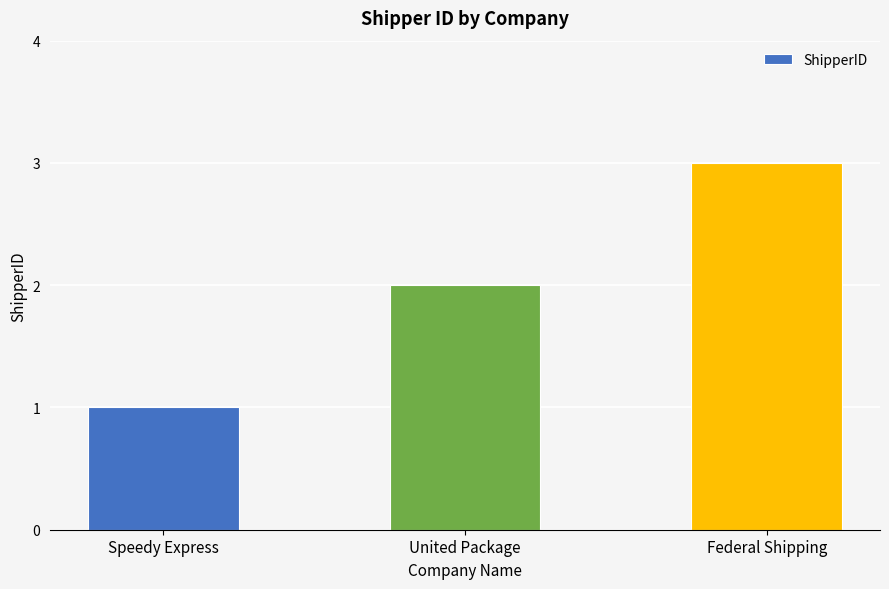

How many categories are shown in the chart?

3